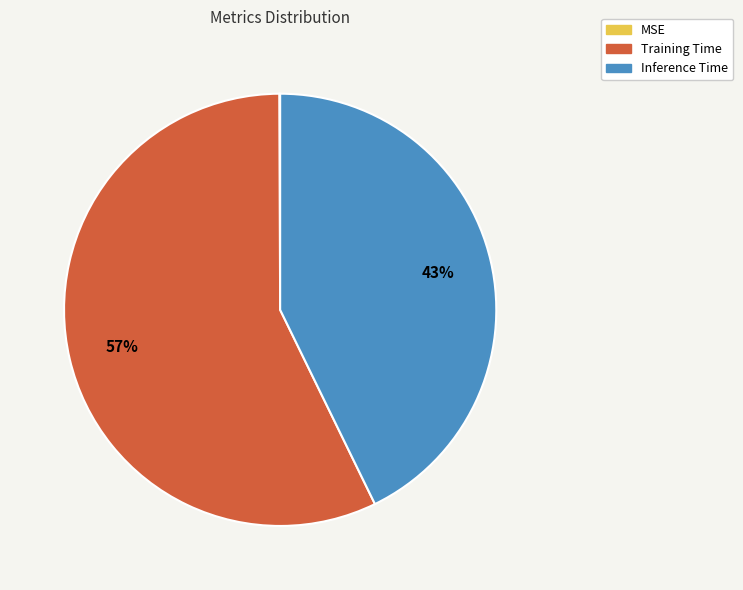

Is the sum of Inference Time and Training Time greater than half?

Yes